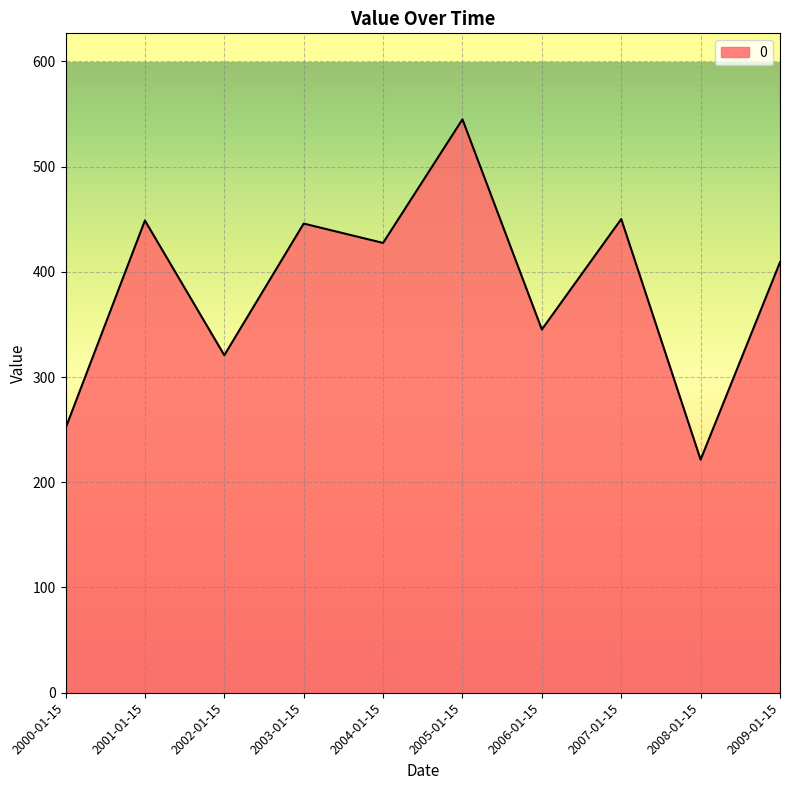

What is the sum of the values at 2003-01-15 and 2002-01-15?

766.5